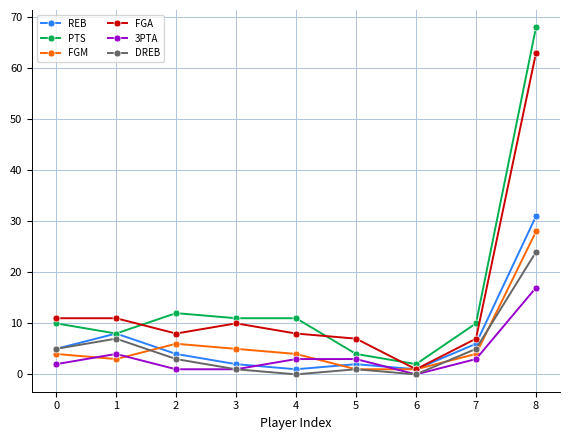

Rank the series at 2 from highest to lowest value.

PTS, FGA, FGM, REB, DREB, 3PTA